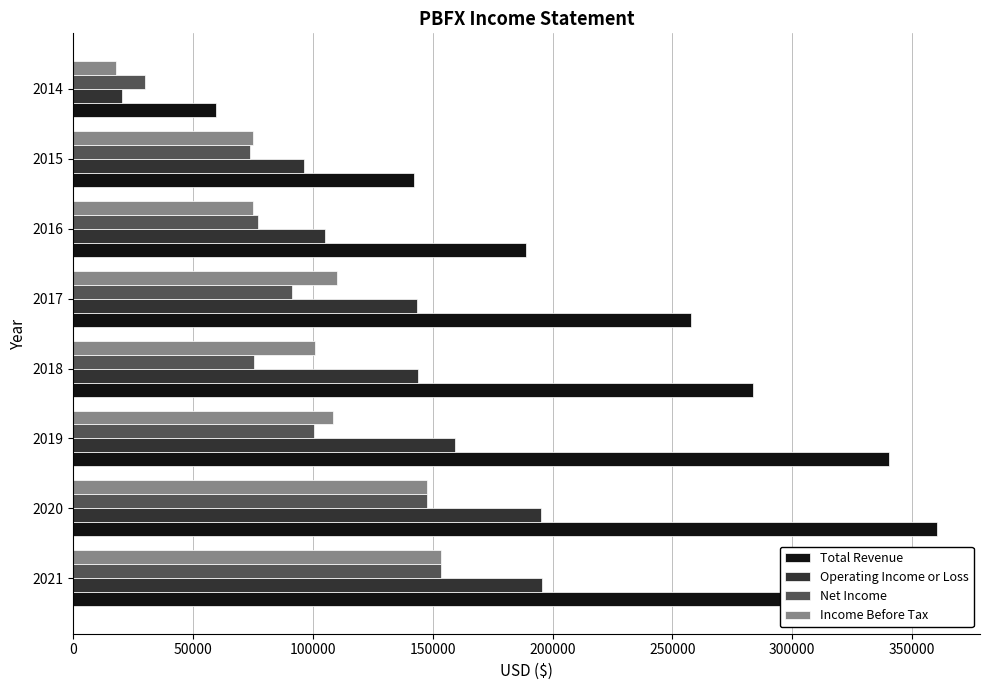

The value of Net Income at 2015 is 103036. True or false?

False